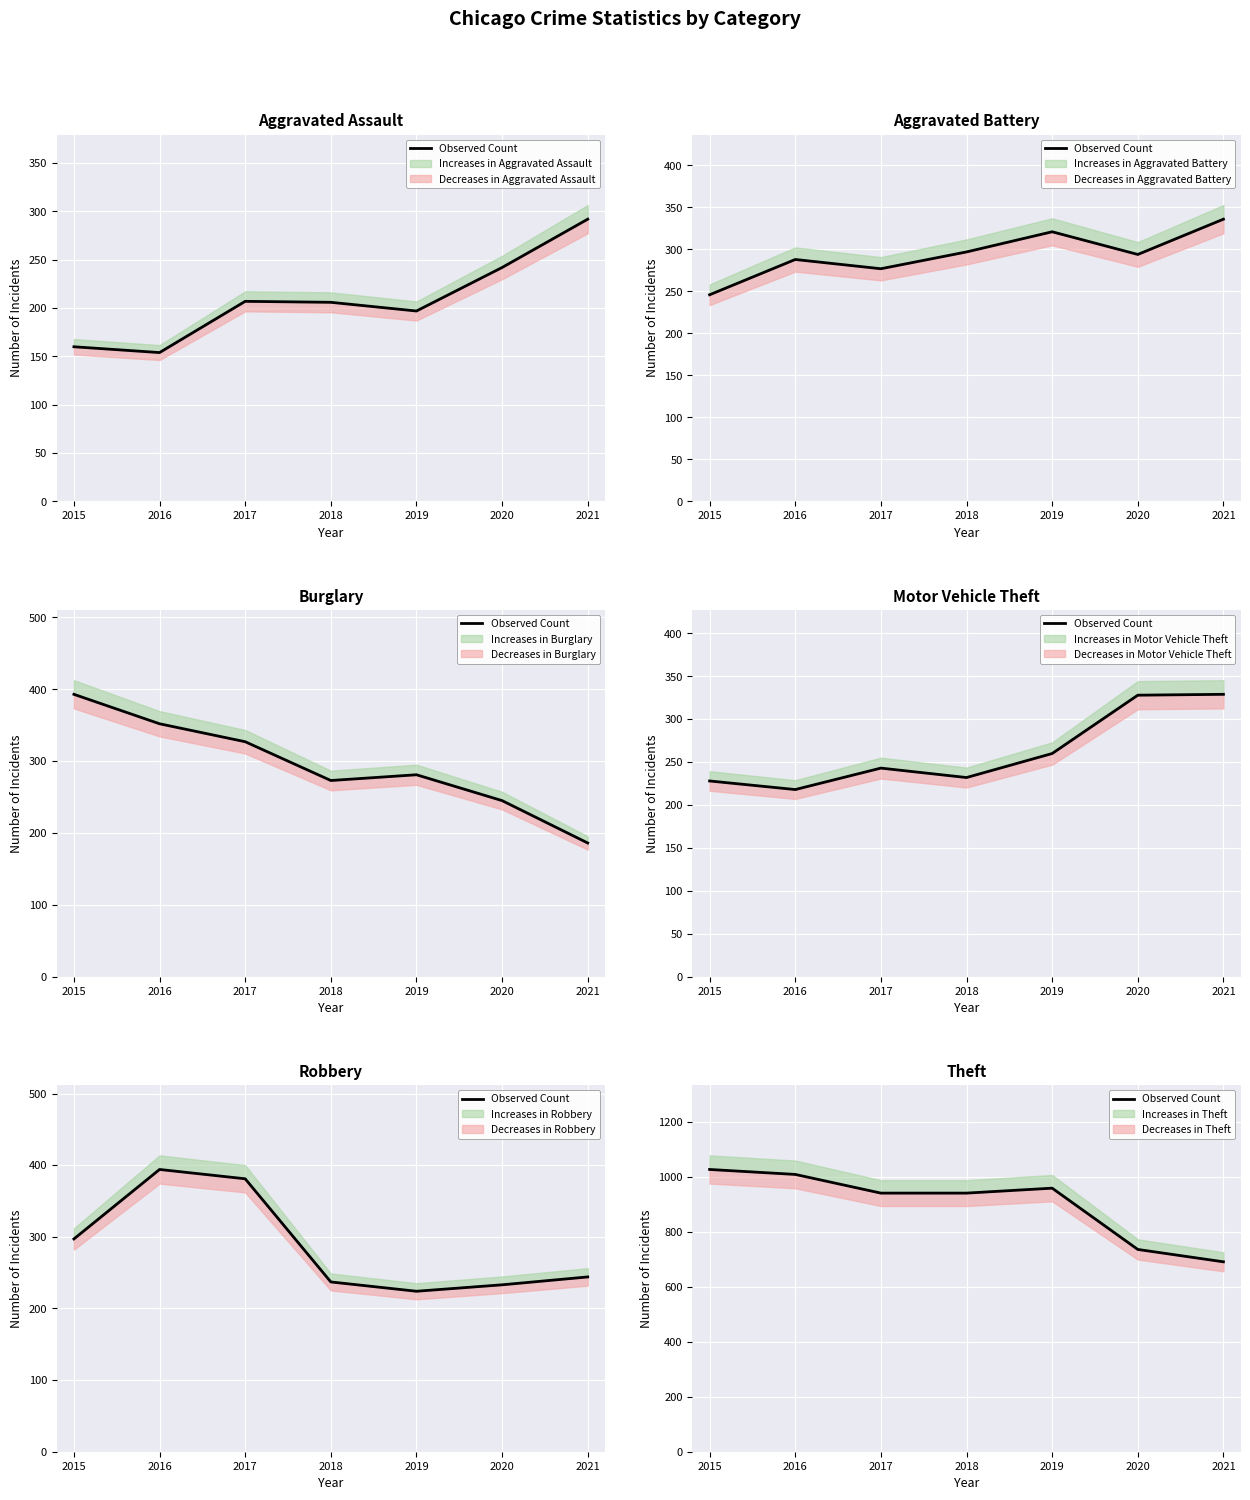

Reading left to right, what are all the values shown in this chart?

1027	1009	941	941	959	736	691